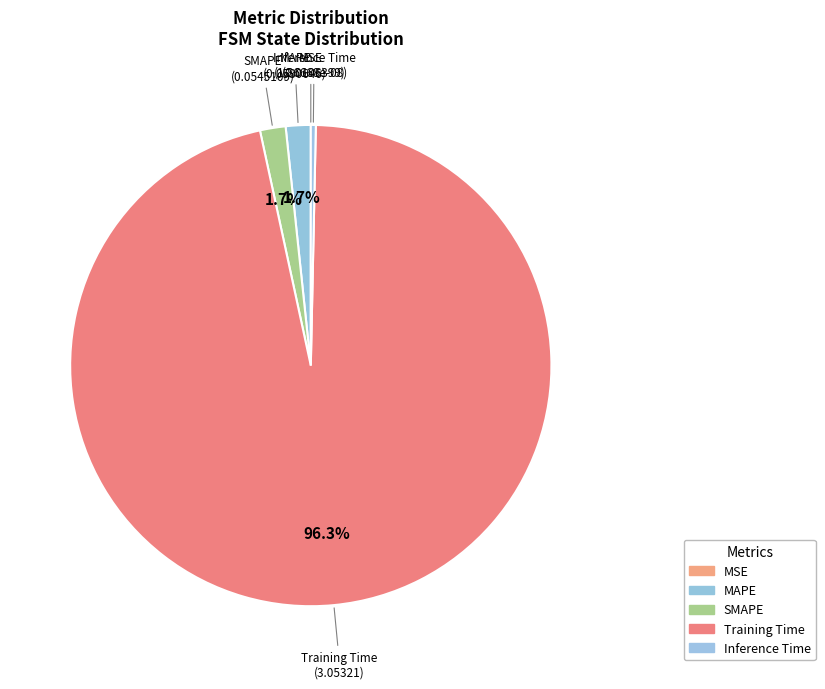

To the nearest percent, what is the difference between the Training Time and SMAPE slice percentages?

95%